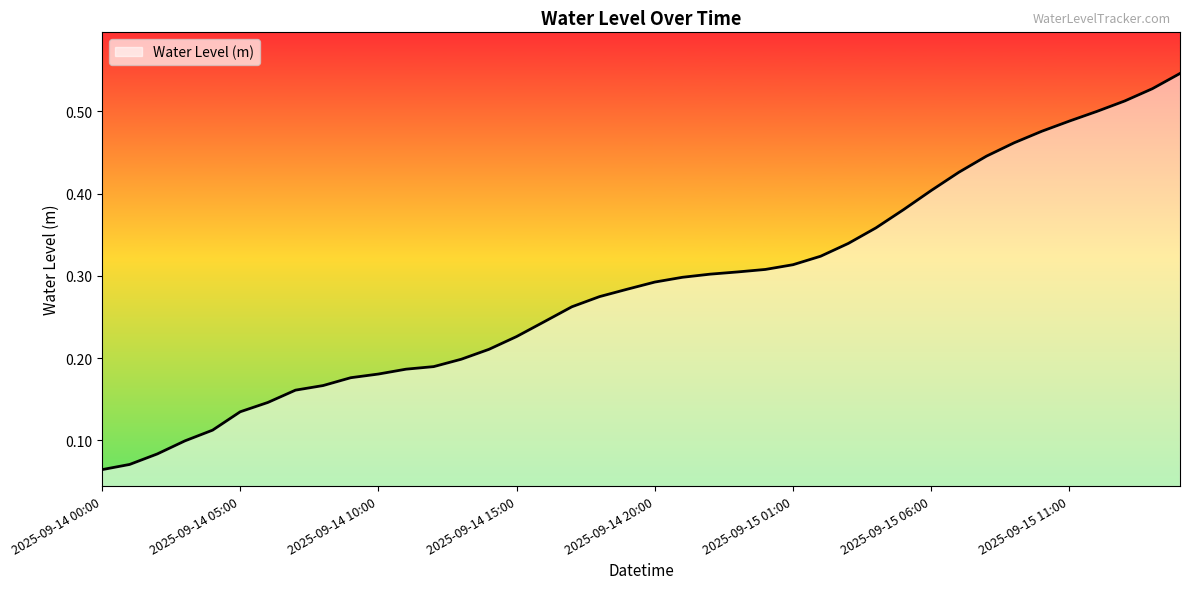

How many lines are shown in the chart?

1